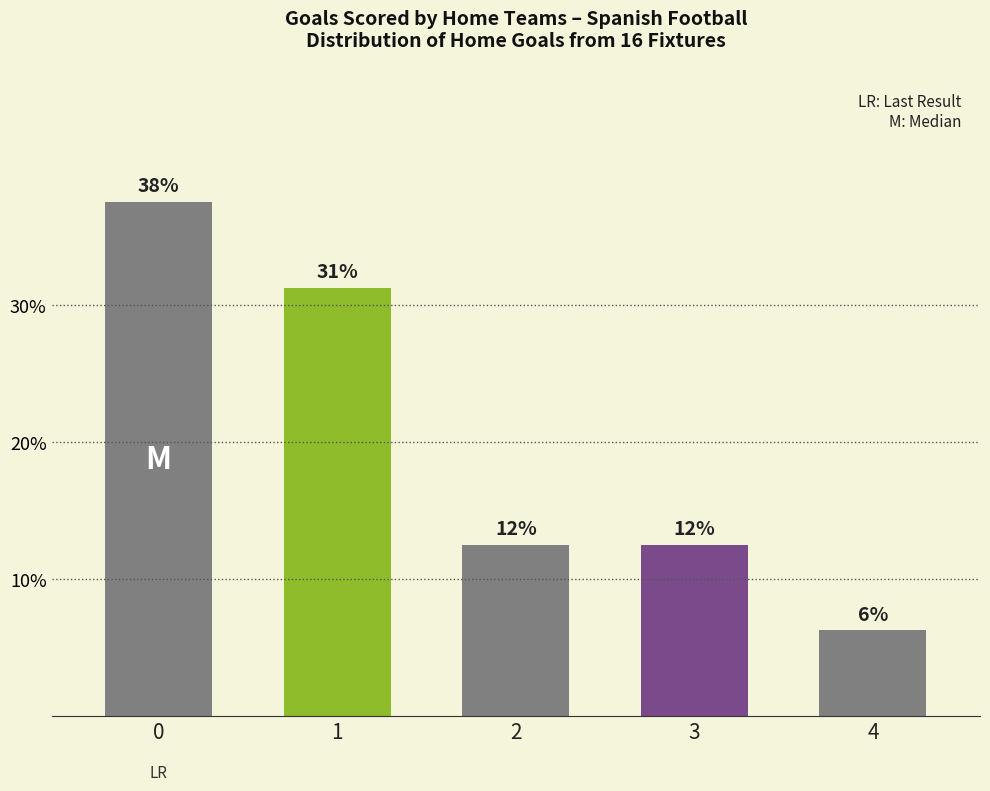

What is the difference between the second highest and minimum values?

25.0